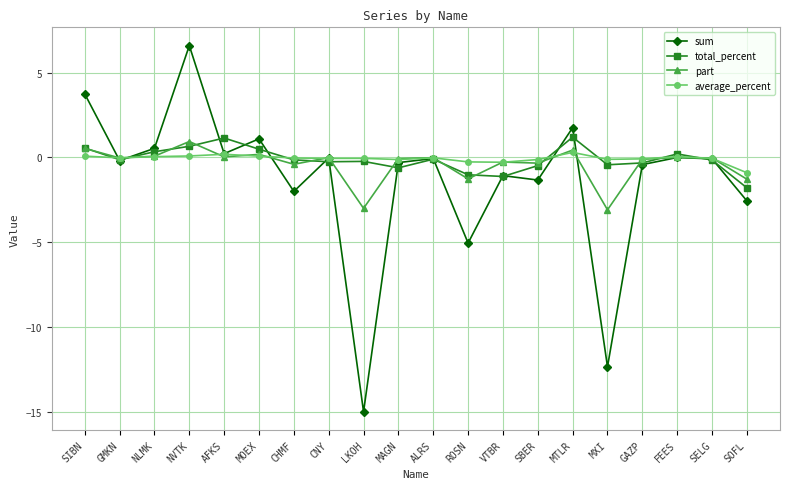

Where is the first local minimum for sum?

GMKN